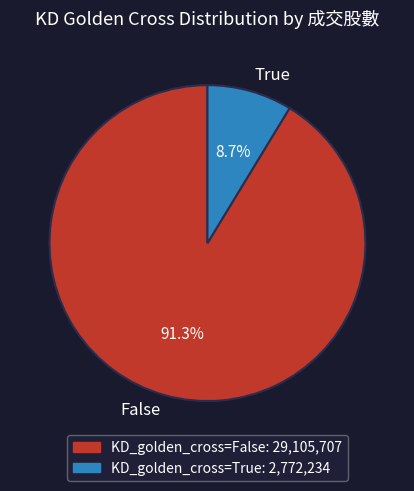

What is the ratio of the value at False to the value at True?

10.5